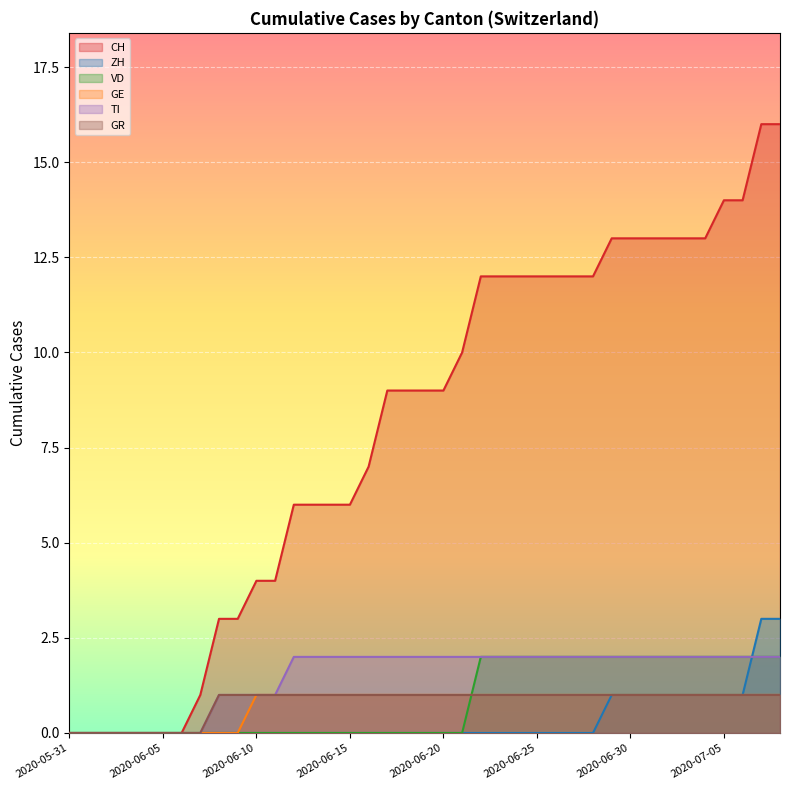

What is the sum of all ZH values?

14